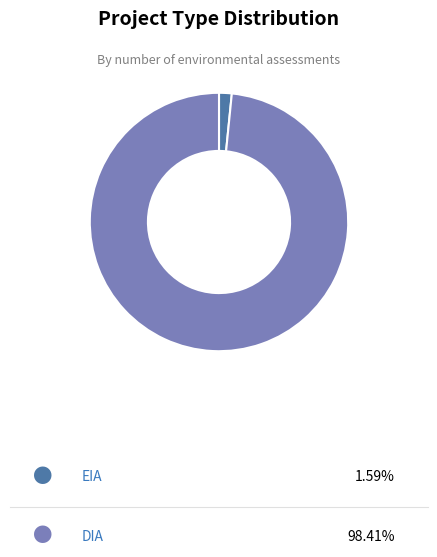

Does any single category account for the majority?

Yes